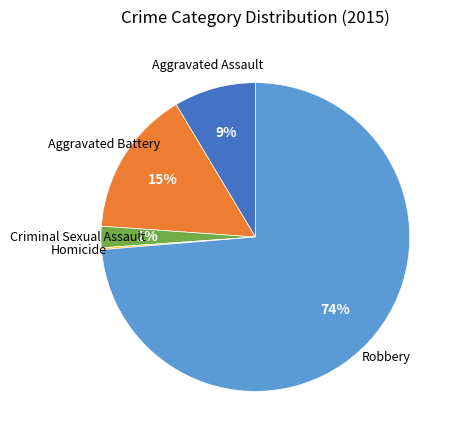

To the nearest percent, what is the average slice percentage?

20%